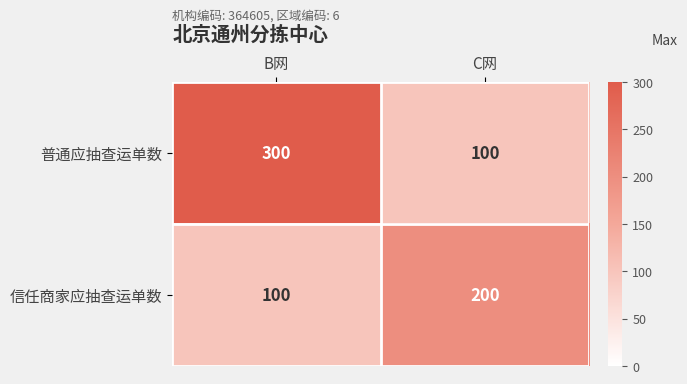

Which label corresponds to the largest value in the chart?

B网